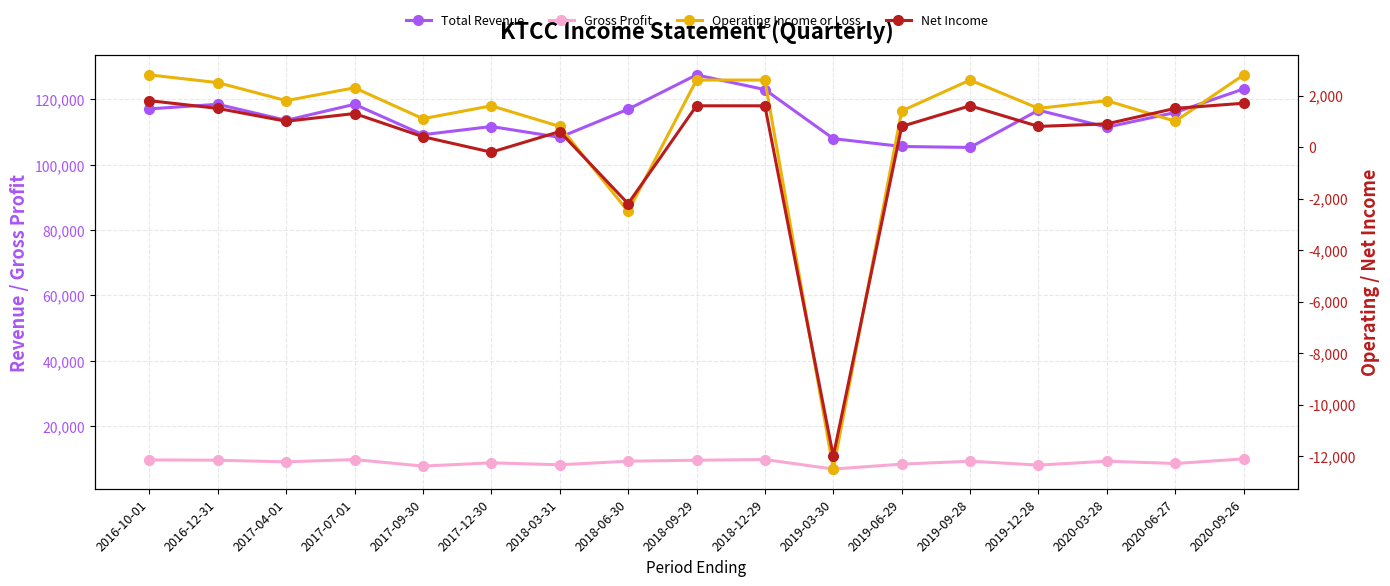

How many negative values does the Operating Income or Loss series have?

2